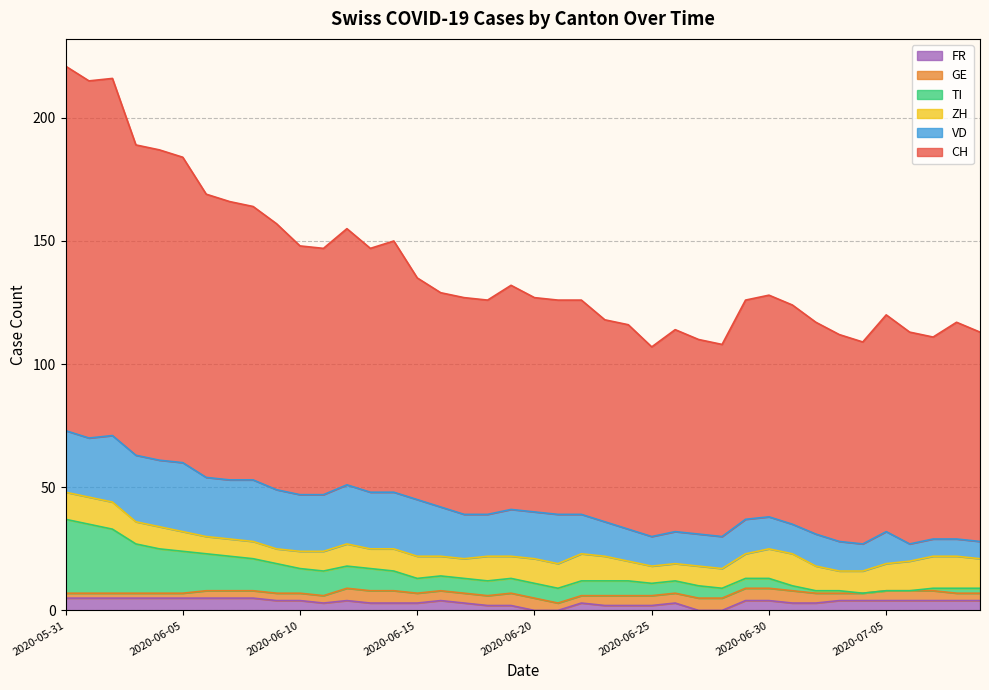

At which category is the sum across all series the highest?

2020-05-31